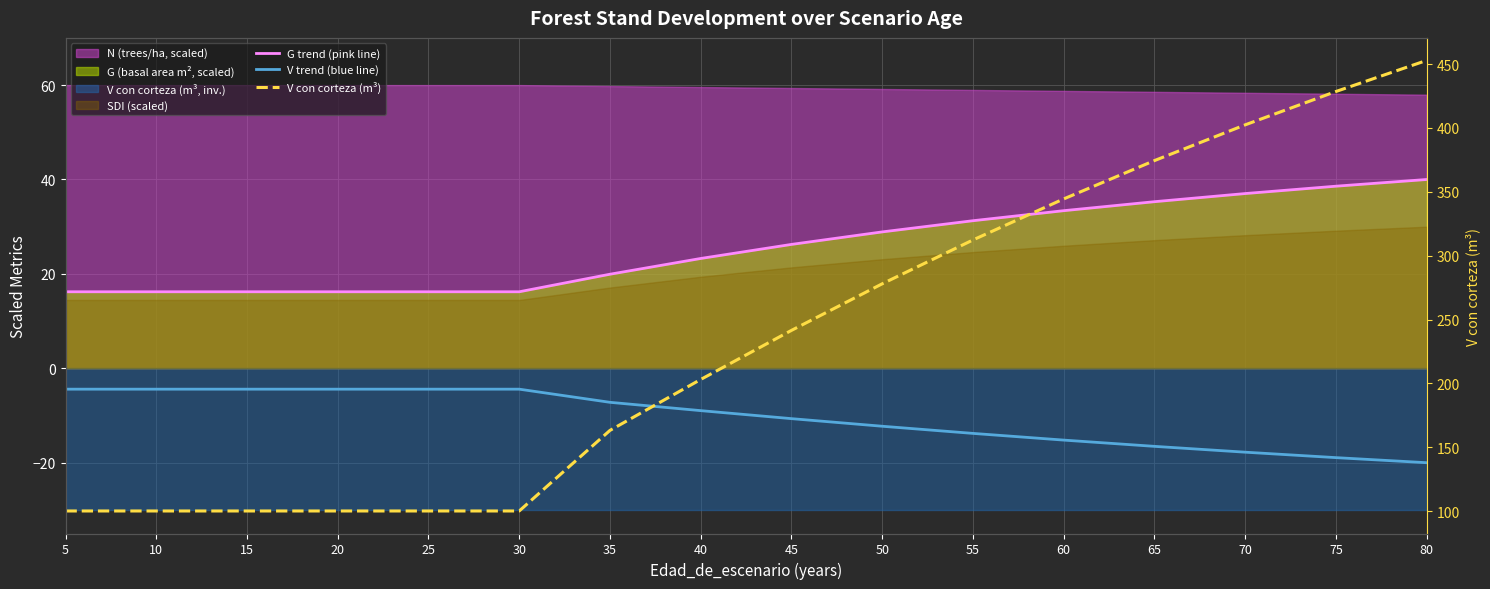

The V trend (blue line) series shows -5.5 at 50. True or false?

False